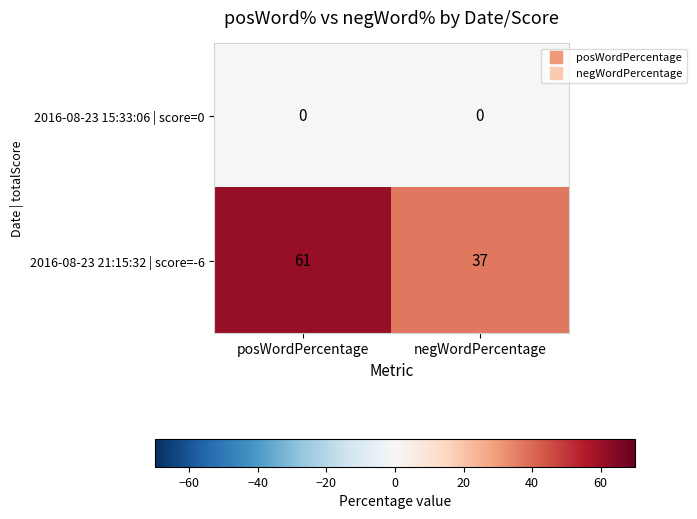

What is the sum of all 2016-08-23 21:15:32 | score=-6 values?

98